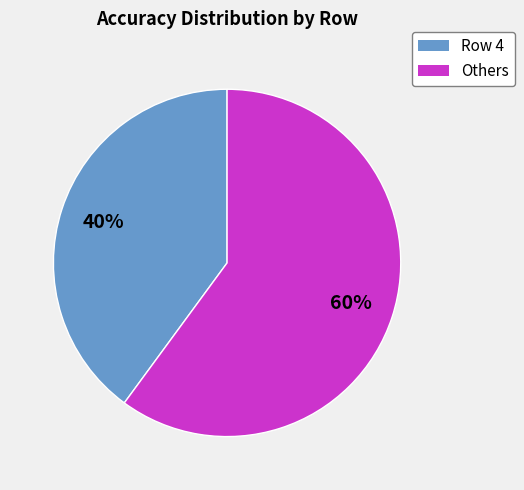

To the nearest percent, what is the average slice percentage?

50%